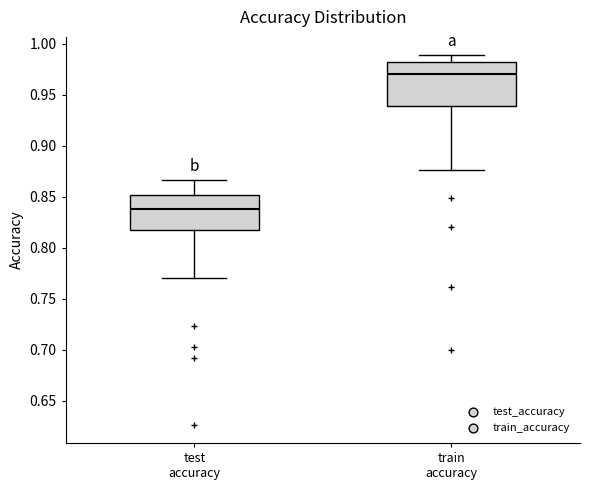

Reading left to right, transcribe this box plot: for each box, give where its median line is, the range the box spans, and where its two whiskers end, as read against the y-axis. The values are not printed on the chart, so give them approximately, as read against the axis.

test accuracy: median 0.840, box 0.820 to 0.850, whiskers 0.770 to 0.865
train accuracy: median 0.970, box 0.940 to 0.980, whiskers 0.875 to 0.990